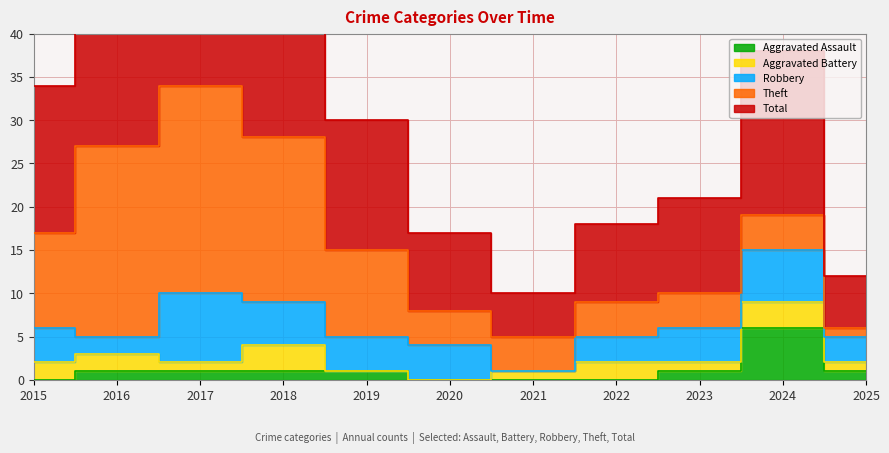

What is the total value across all series at 2020?

17